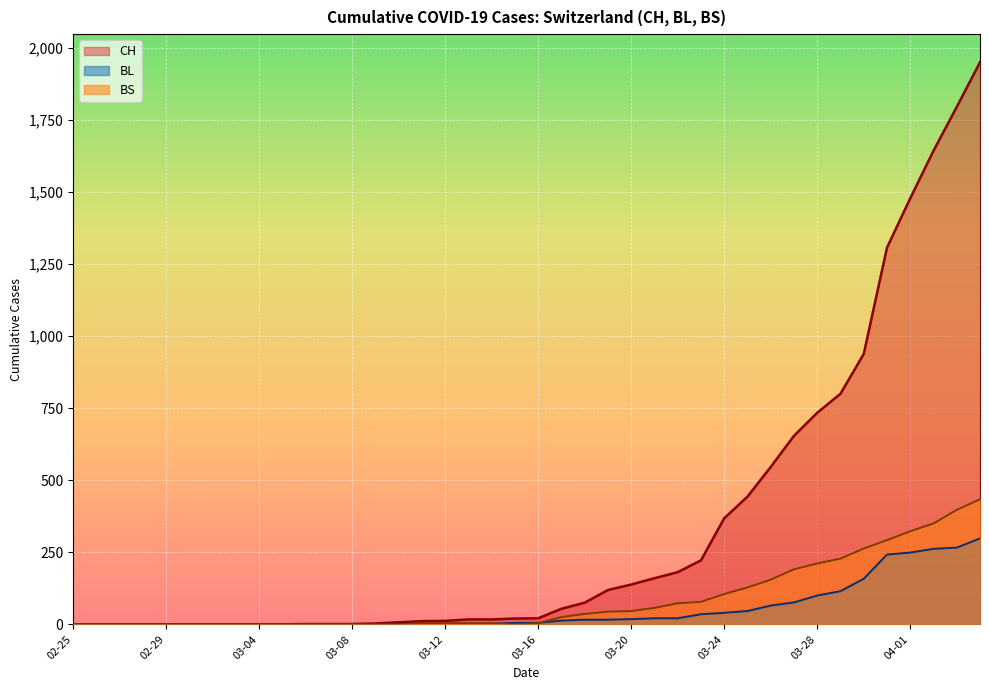

Read the CH value at 03-16.

21